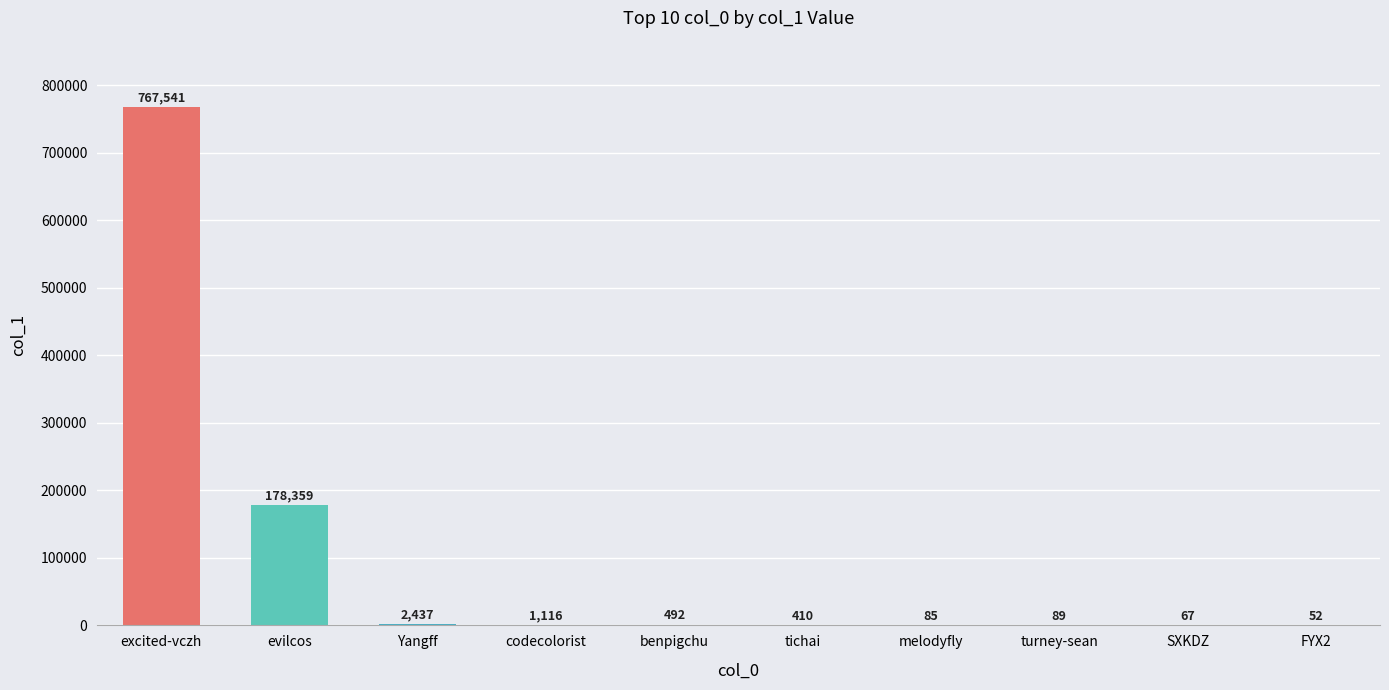

At which label does the data first exceed 492?

excited-vczh